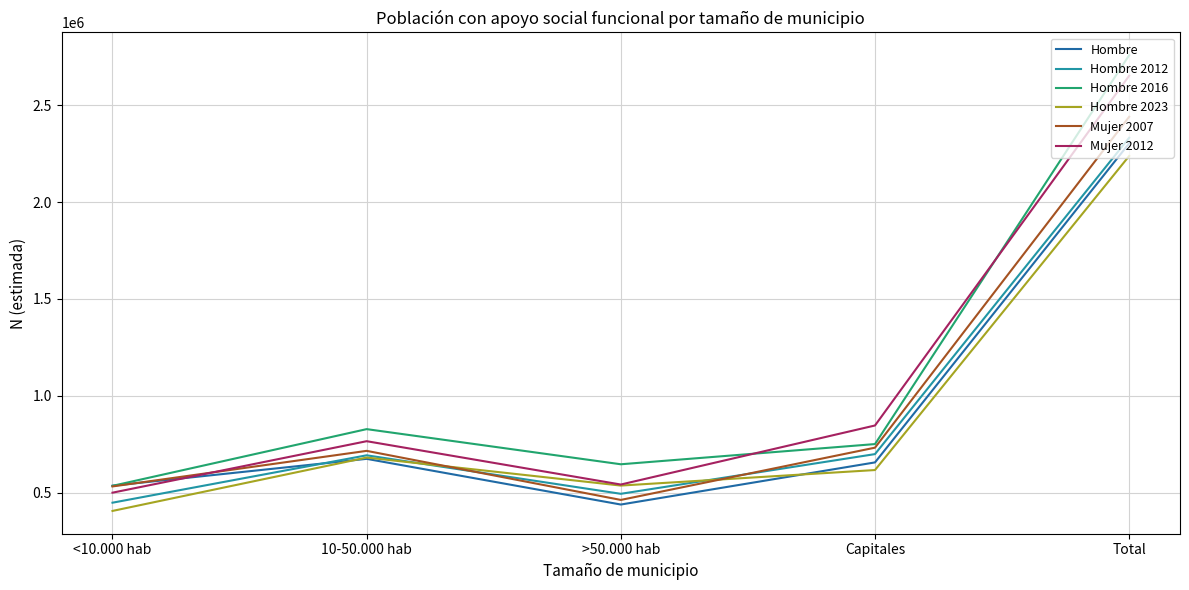

What is the total value across all series at >50.000 hab?

3117171